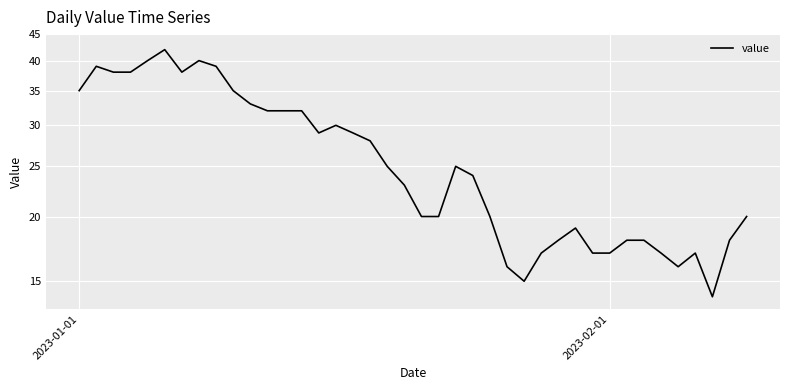

What is the greatest value displayed?

42